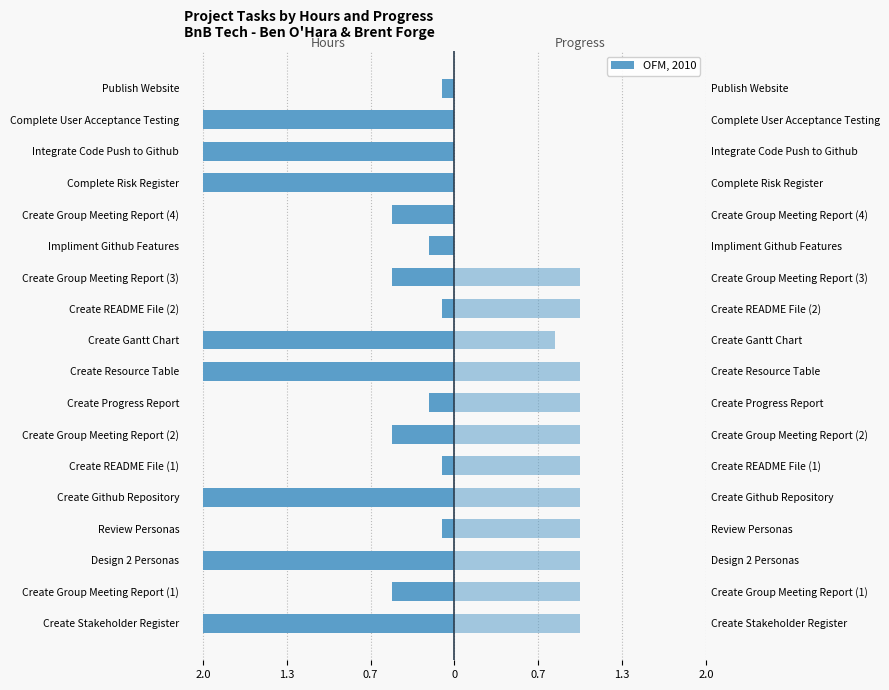

What is the sum of all values?

-18.8